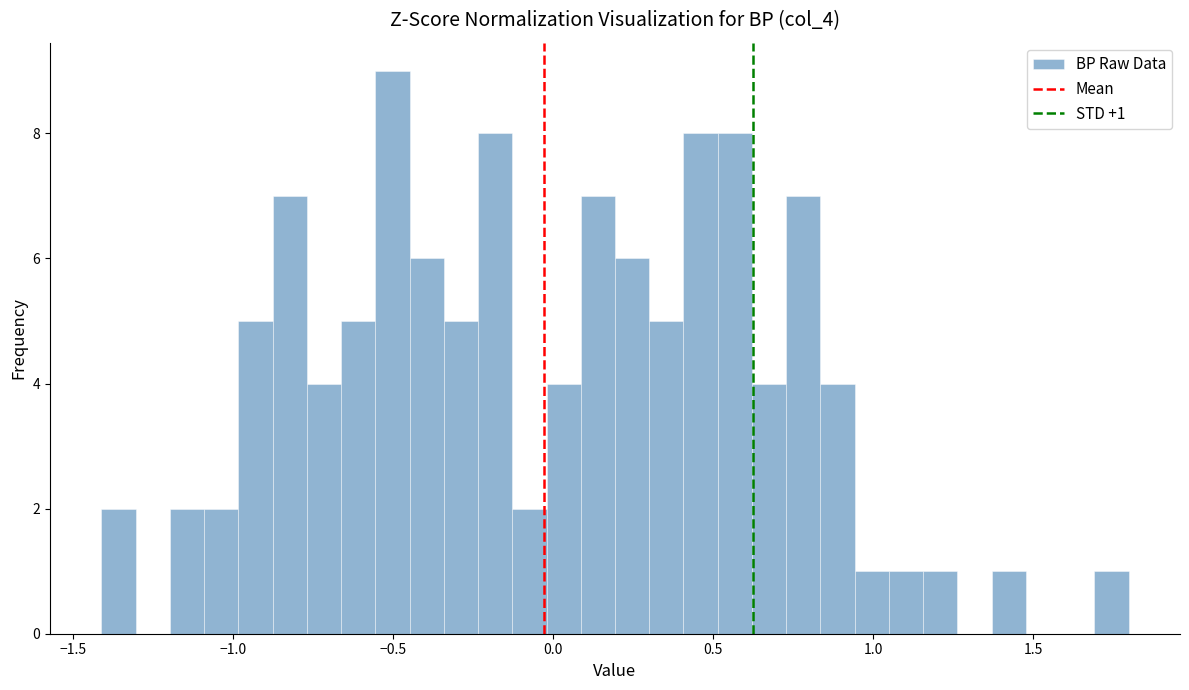

Around what value on the x-axis is the tallest bar? Give the approximate position of its centre, as read against the axis.

-0.50